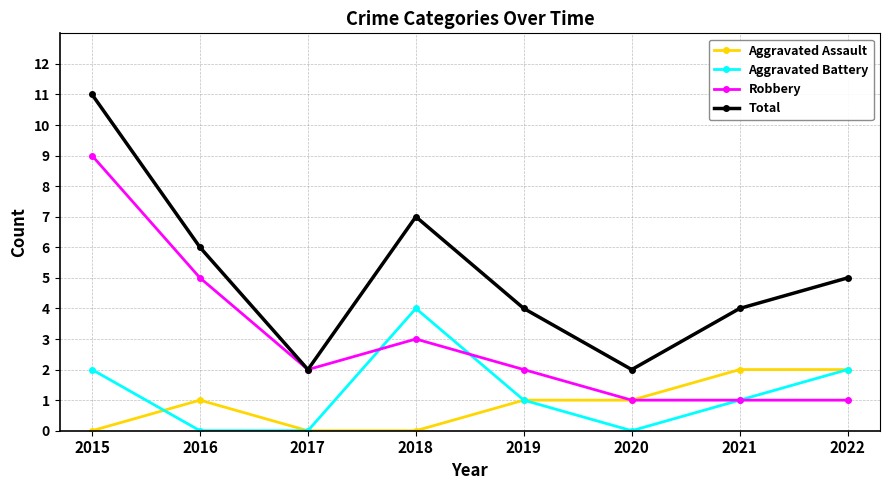

Does the chart display data point markers on the line(s)?

Yes